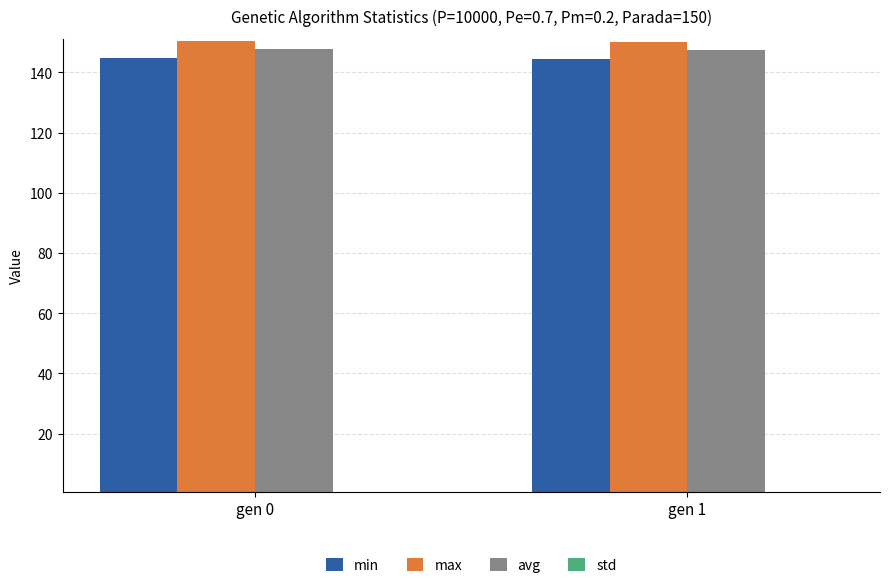

Is the value of min at gen 0 greater than the value of max at gen 1?

No